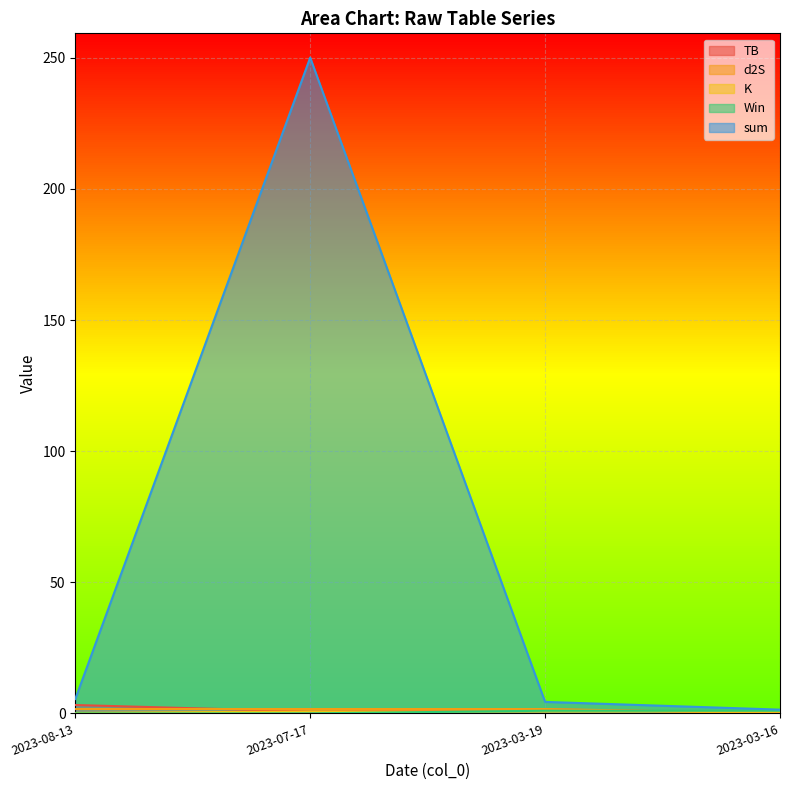

What is the sum of the IP values at 2023-08-13 and 2023-07-17?

255.6